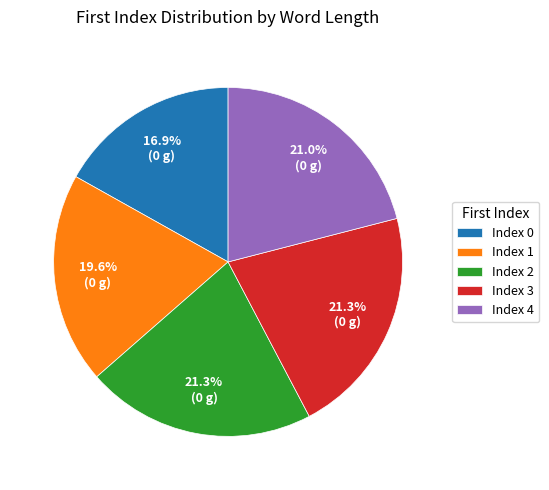

Which category has the smallest portion of the pie?

Index 0